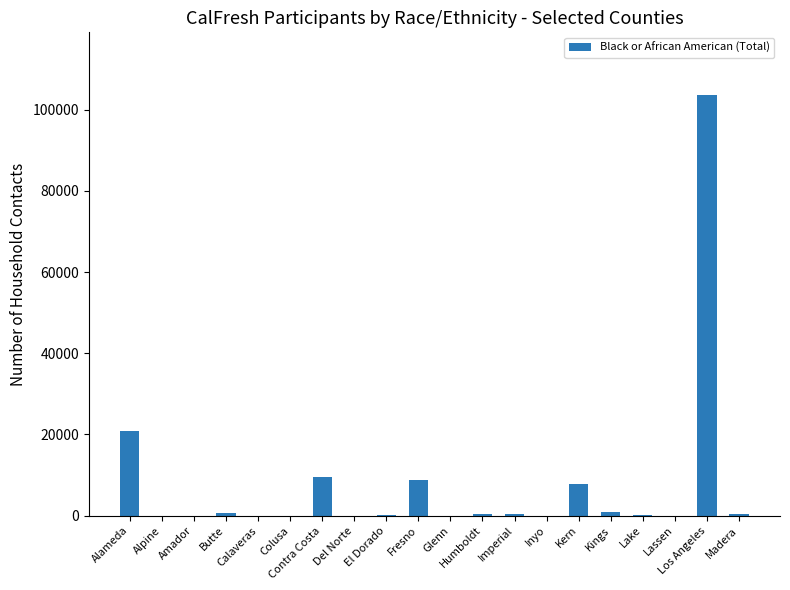

What is the sum of the values at Kern and Glenn?

7868